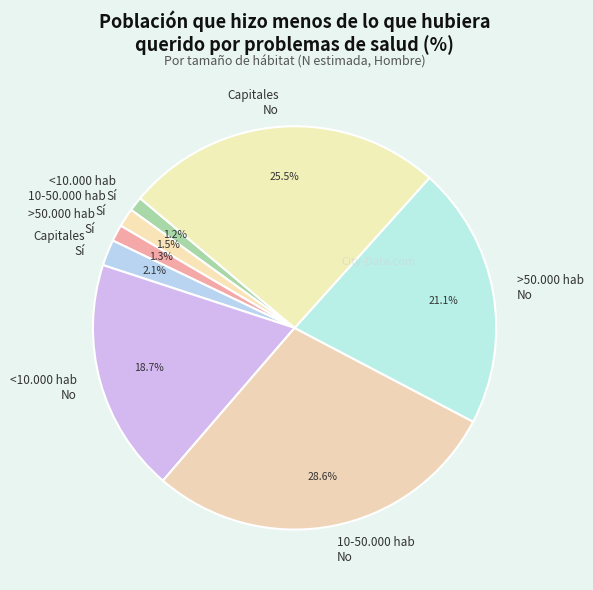

How many slices are in this pie chart?

8